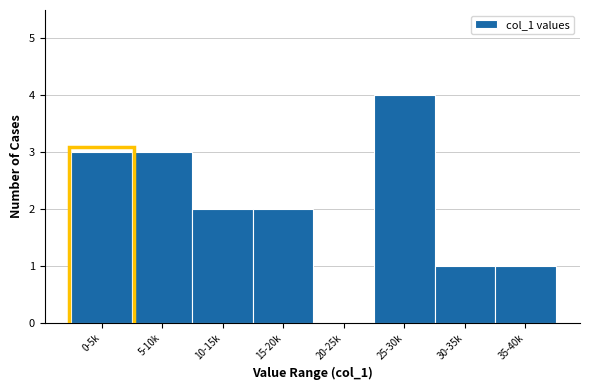

Reading left to right, extract all data points from this chart.

0-5k=3	5-10k=3	10-15k=2	15-20k=2	20-25k=0	25-30k=4	30-35k=1	35-40k=1